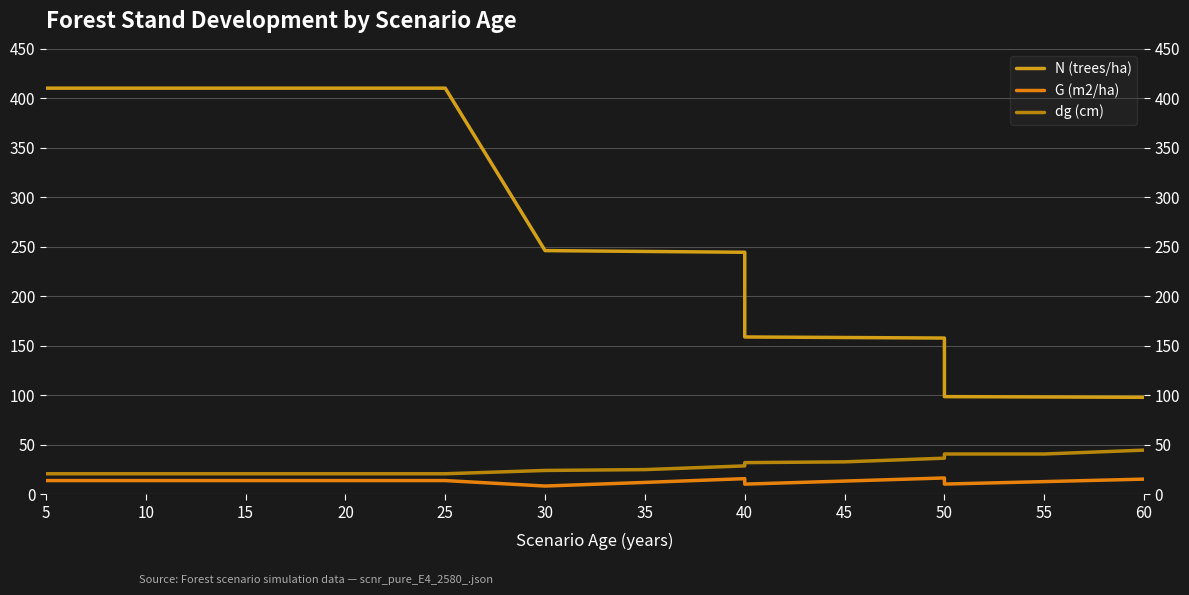

How many data points in N (trees/ha) are above 246?

8